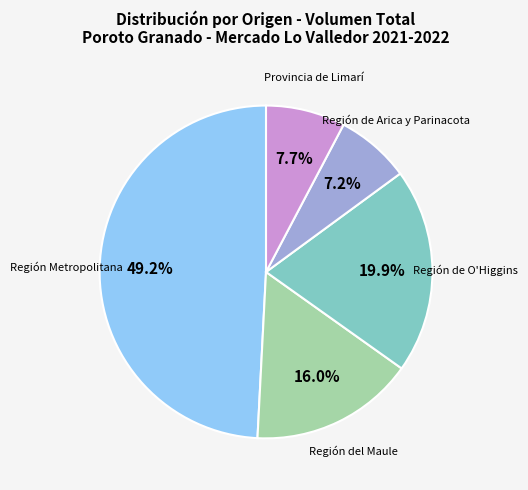

Is there any slice that represents more than half of the pie?

No